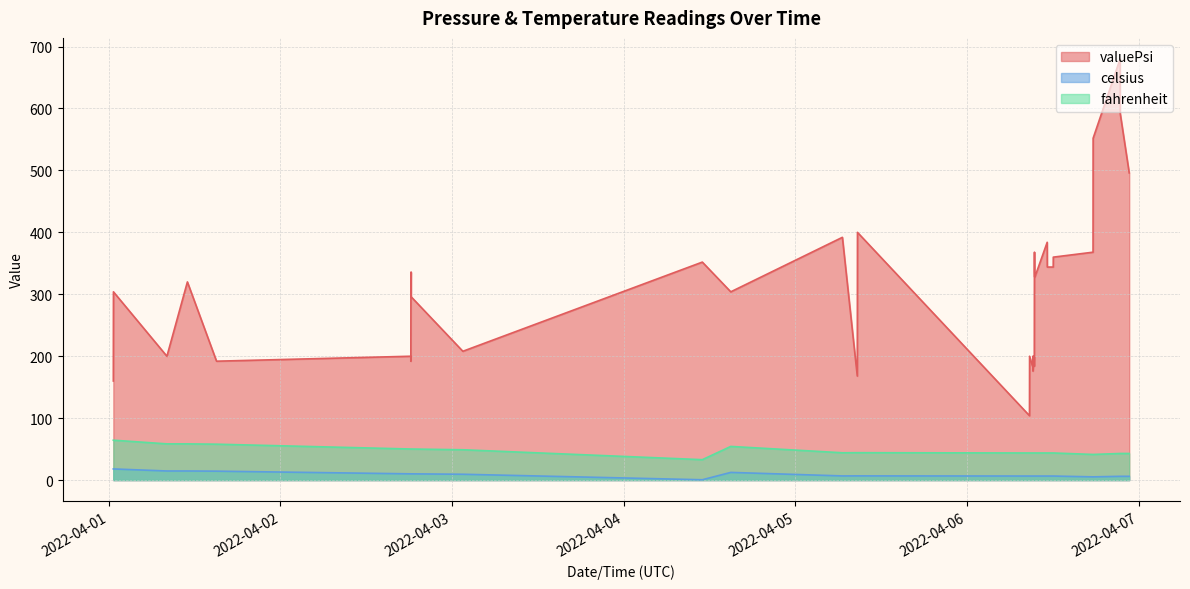

What is the value of the celsius point at the 24th from the left?

6.6